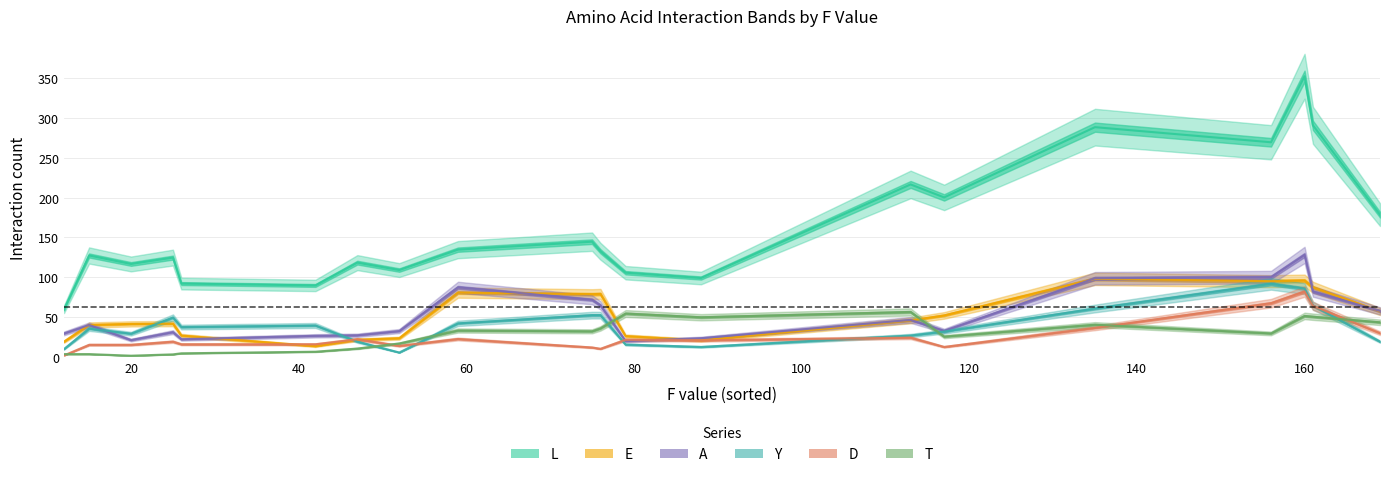

True or false: A has a value of 101 at F.

False